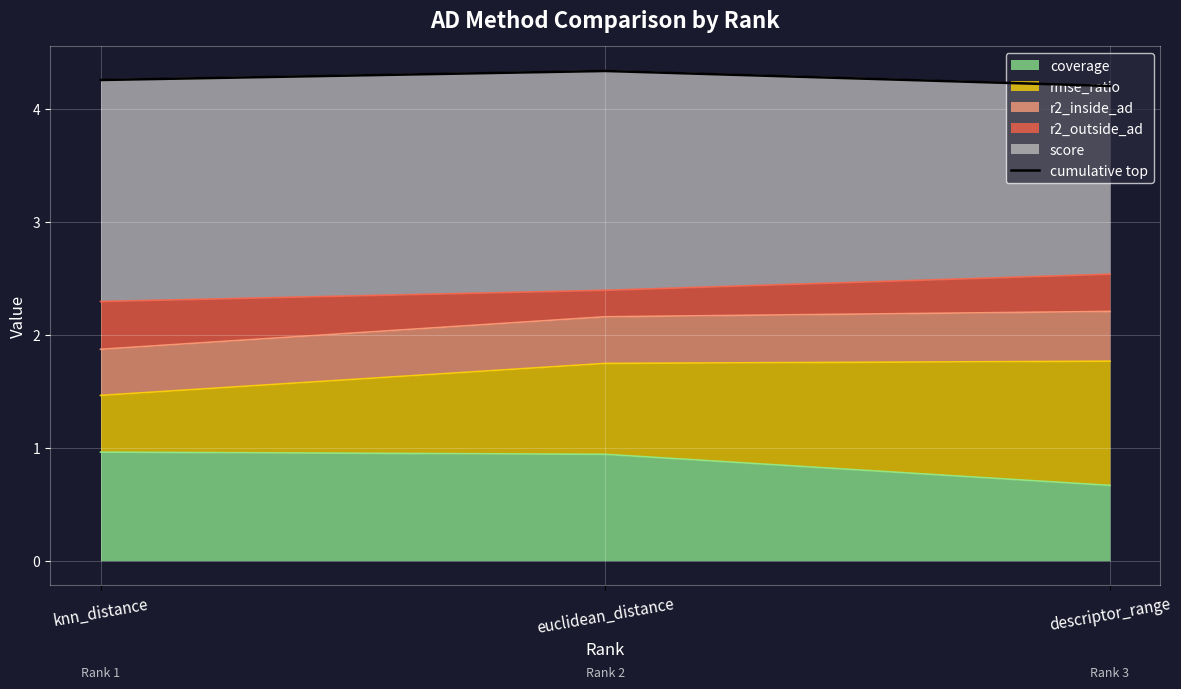

List the labels in order of value, largest first.

euclidean_distance, knn_distance, descriptor_range